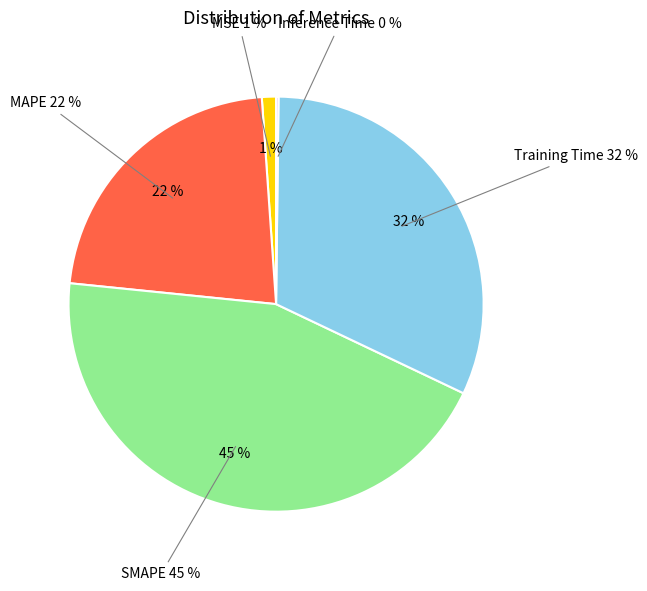

To the nearest percent, what portion does MSE represent?

1%